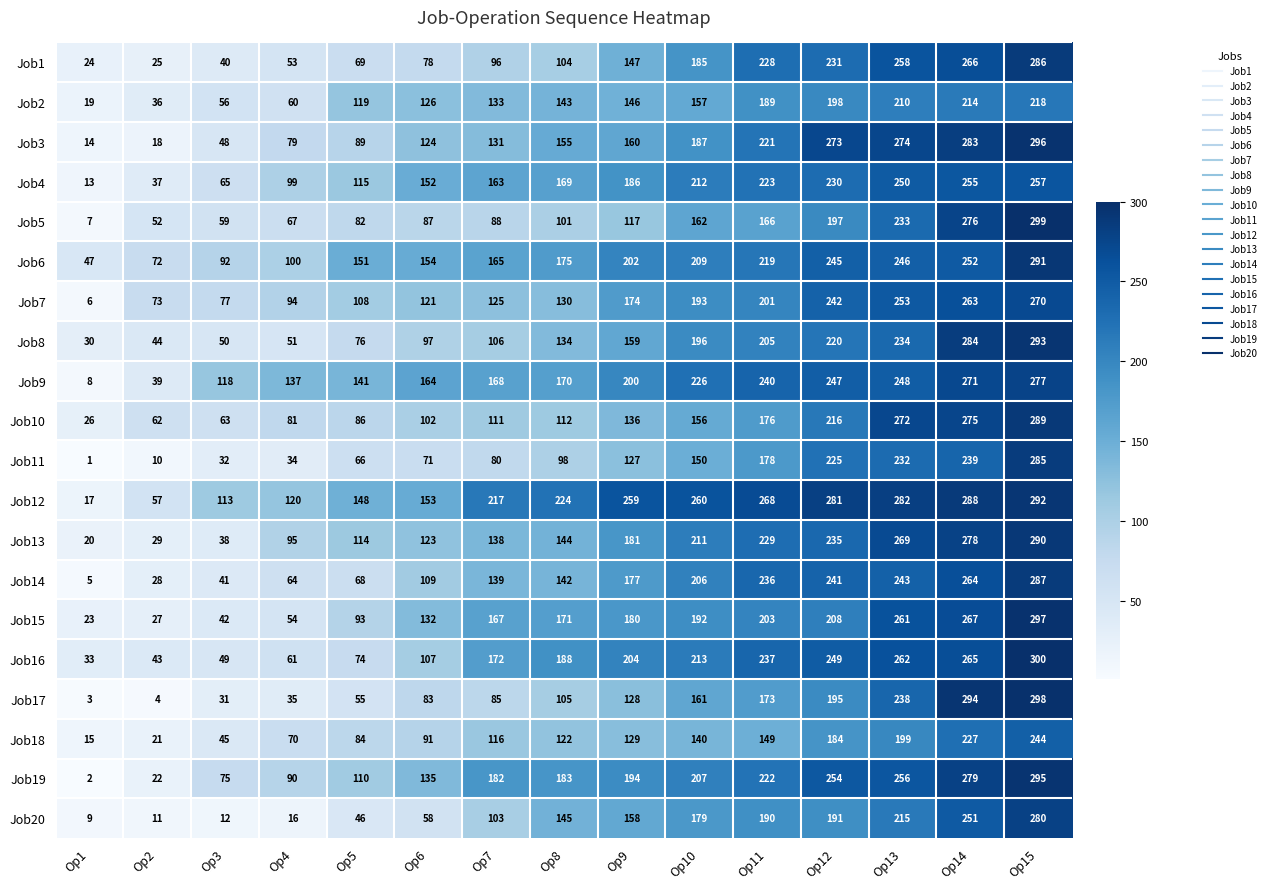

At Op11, list the series in order from largest to smallest.

Job12, Job9, Job16, Job14, Job13, Job1, Job4, Job19, Job3, Job6, Job8, Job15, Job7, Job20, Job2, Job11, Job10, Job17, Job5, Job18